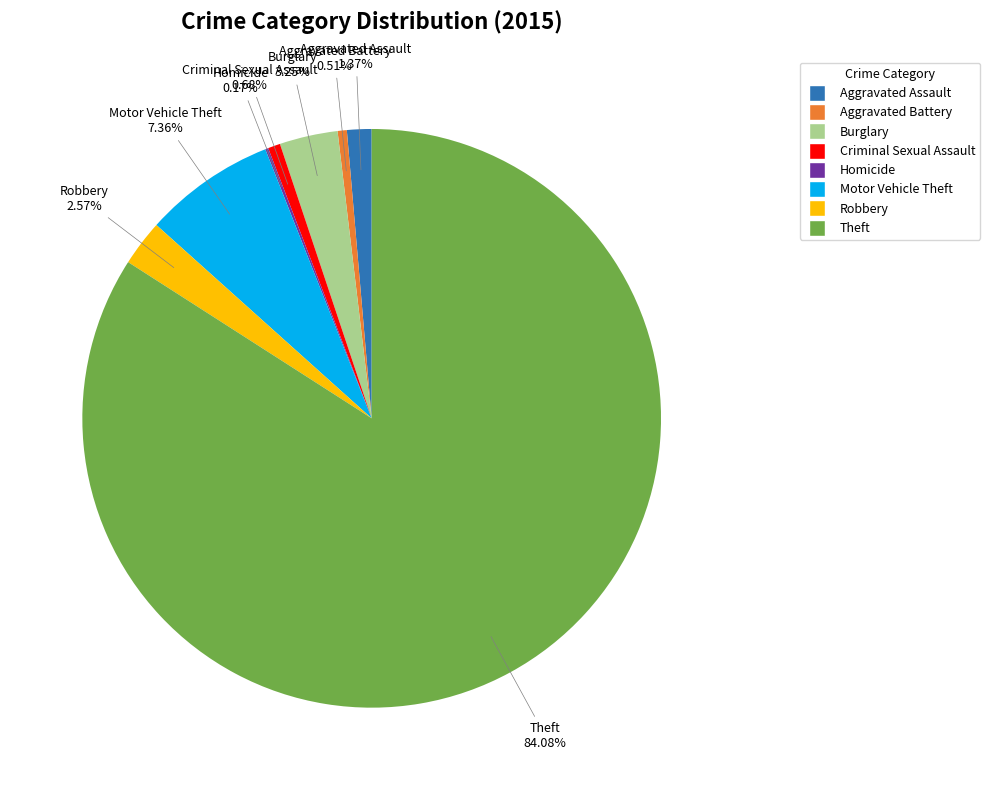

Is there a majority slice in this chart?

Yes